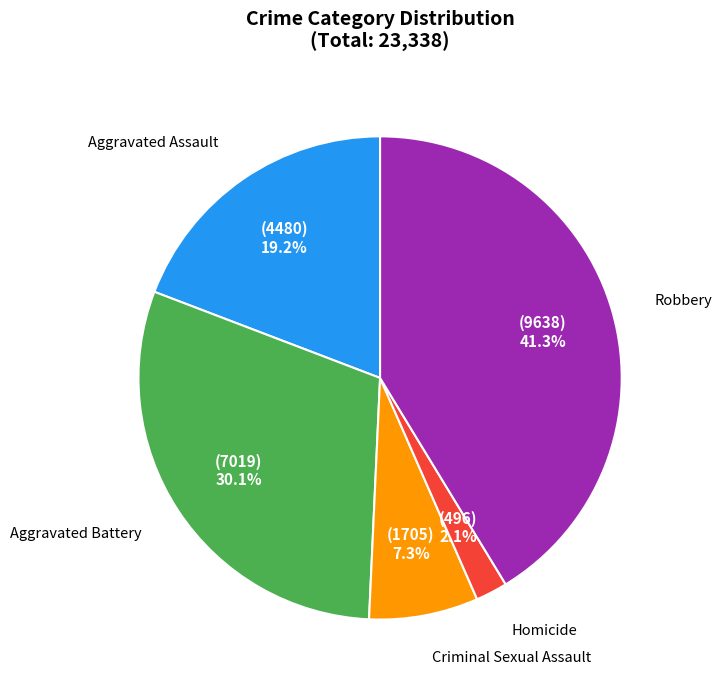

Which slice is the smallest?

Homicide